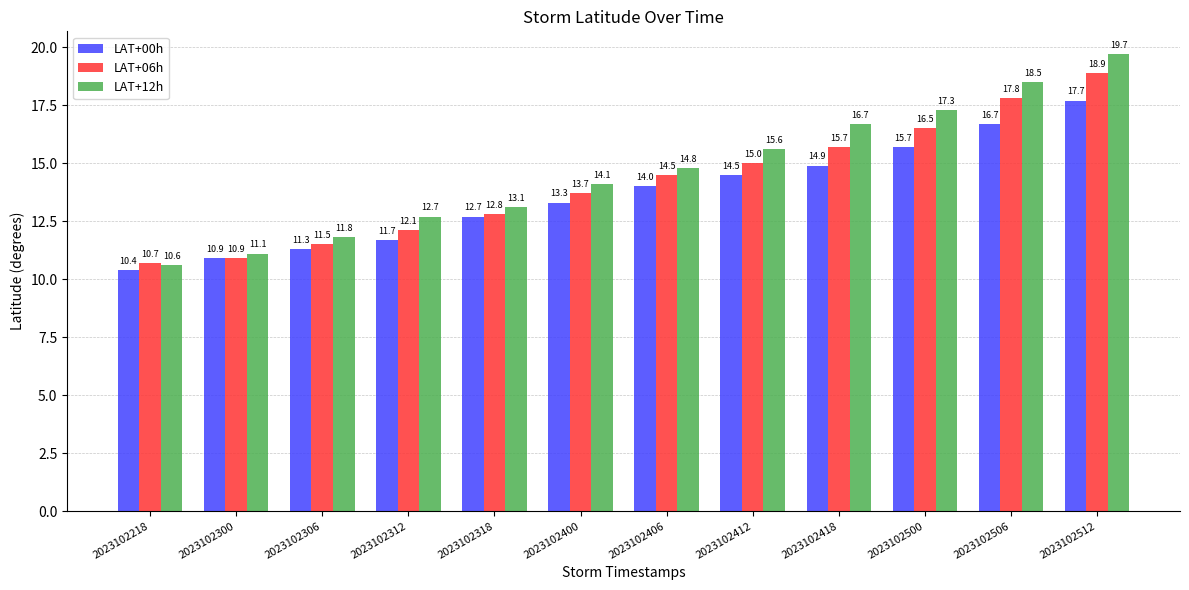

How many groups of bars are there?

12